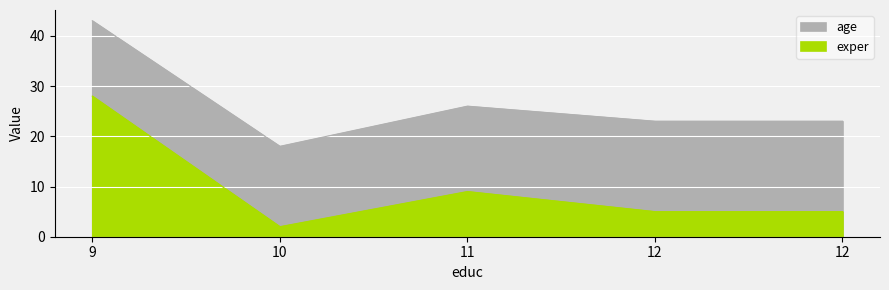

What is the average value of the exper series?

10